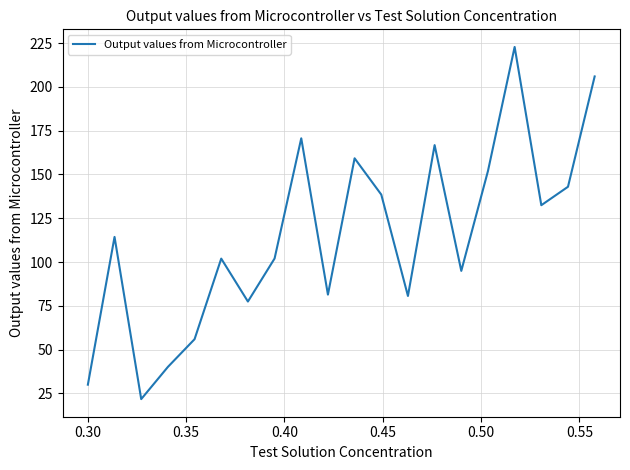

What is the minimum value shown in the chart?

21.7